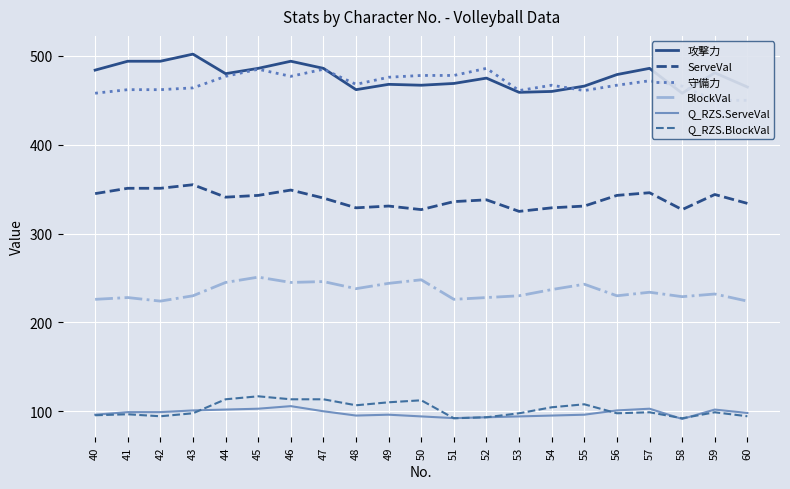

What is the difference between the Q_RZS.BlockVal values at 41 and 40?

1.1